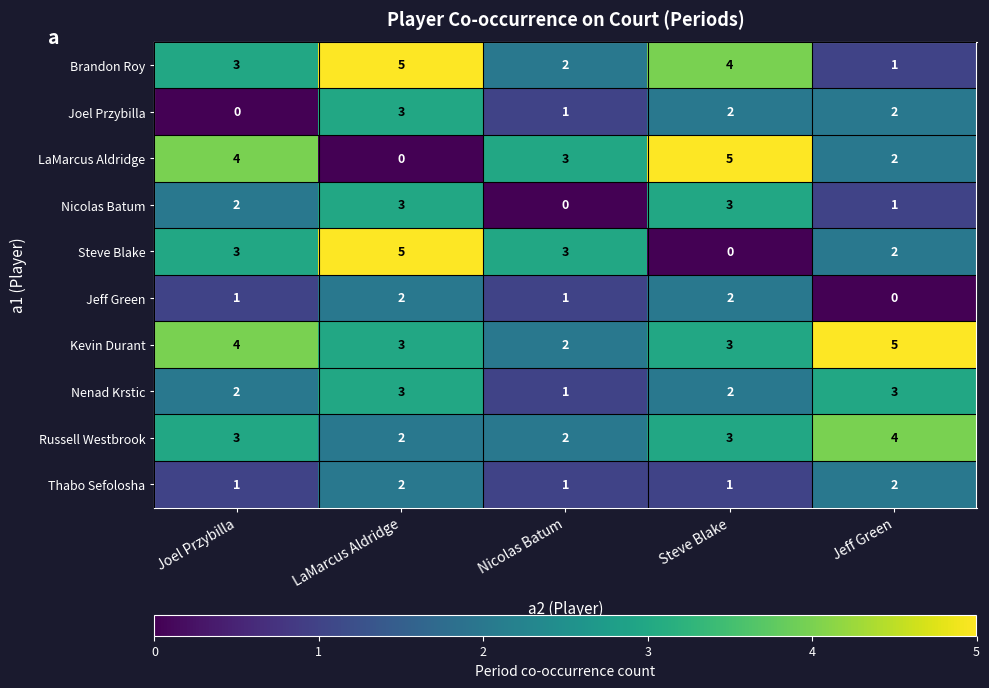

What is the greatest value displayed?

5